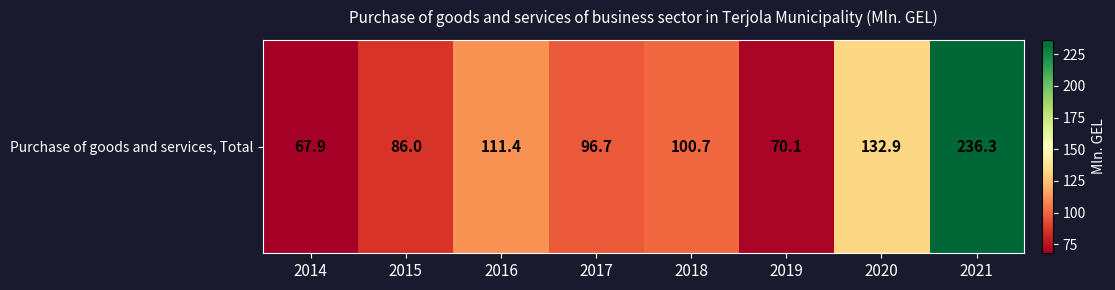

What is the average value?

112.8